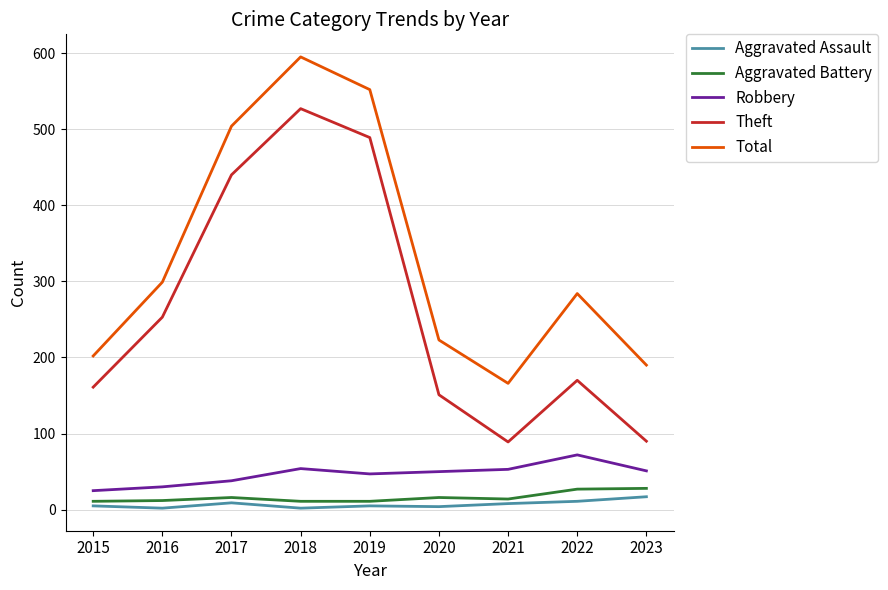

Is the value of Total at 2019 greater than the value of Aggravated Assault at 2023?

Yes